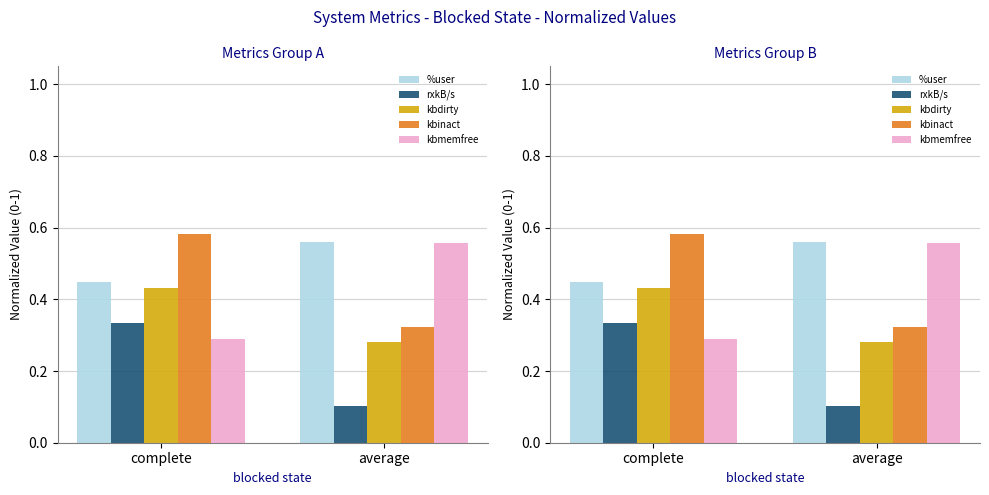

What is the sum of all kbmemfree values?

0.8